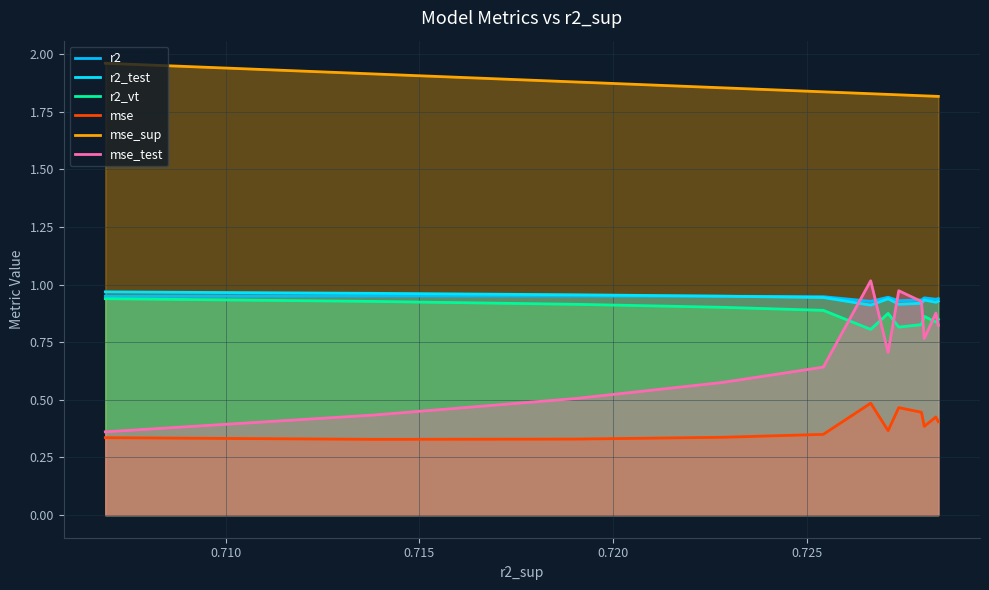

What is the value of the mse_sup point at the 9th from the left?

1.8